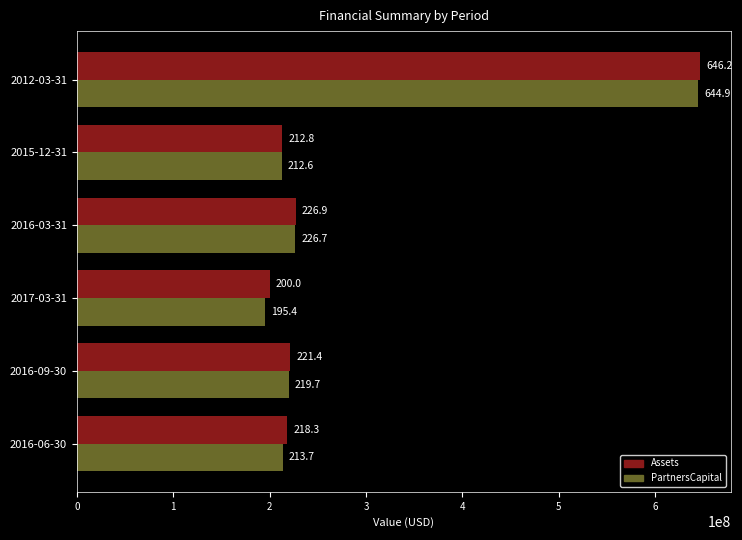

What are all the series names shown in the legend?

Assets, PartnersCapital